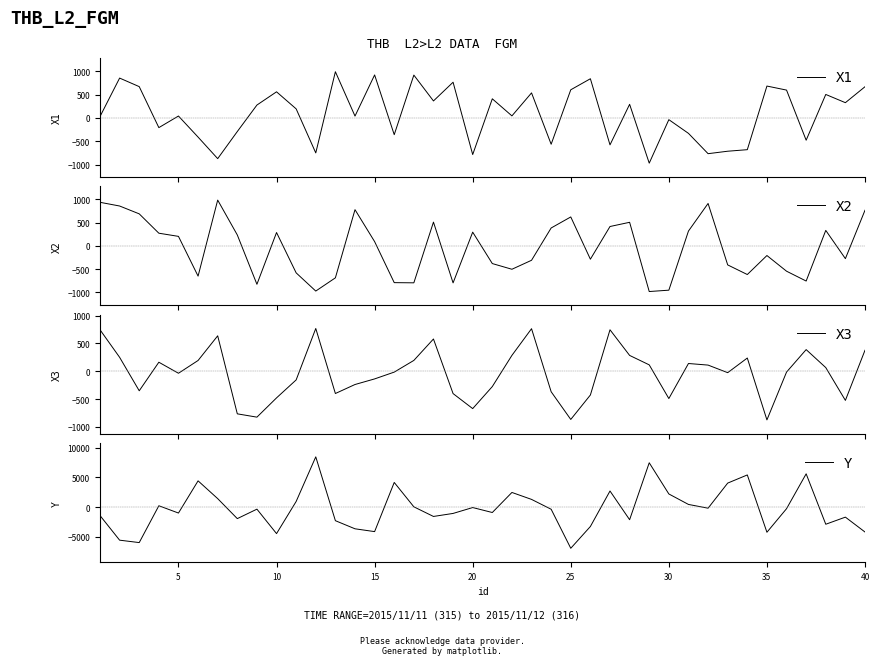

What is the highest value of the X1 series?

987.6